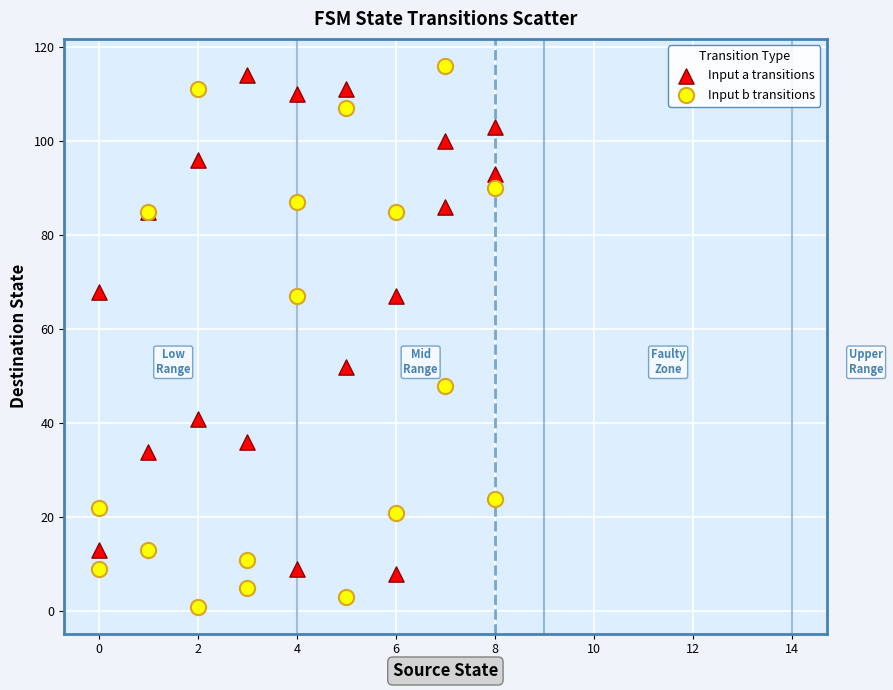

Which series reaches the maximum Y coordinate?

Input b transitions